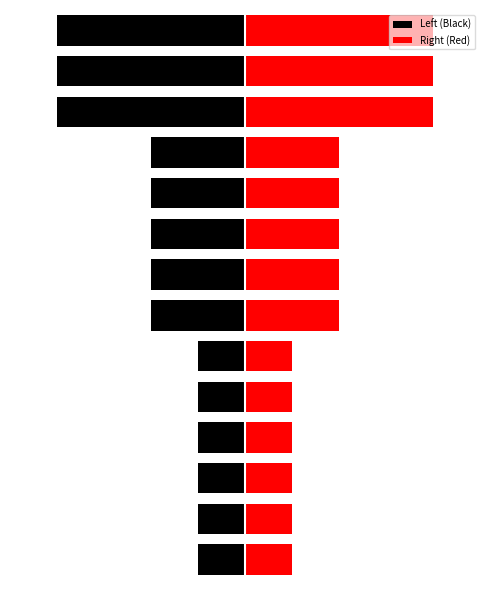

What is the value of the Left (Black) bar at the 11th from the left?

-2